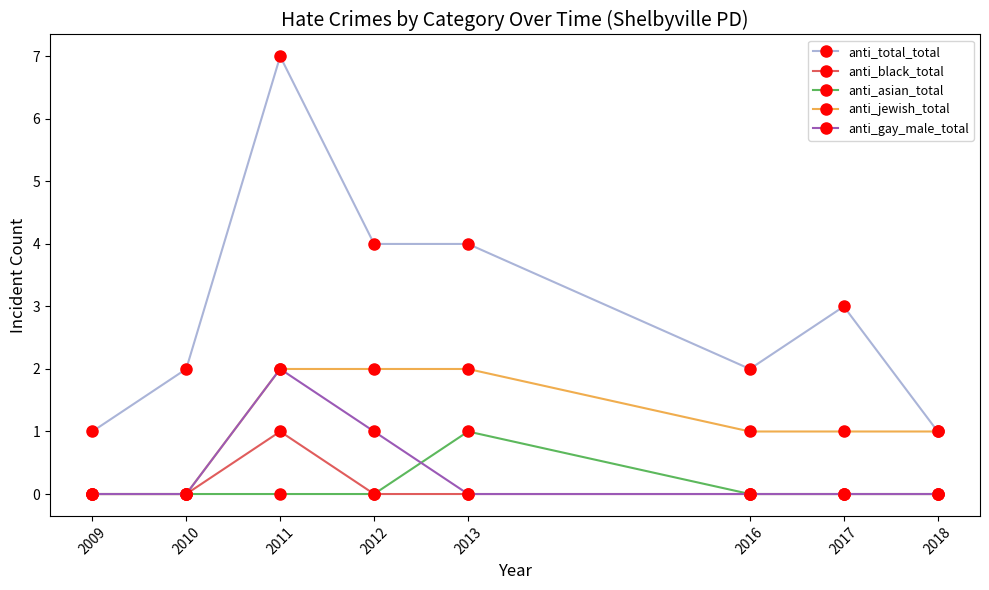

Reading left to right, list all the values displayed in this chart.

anti_total_total: 2009=1	2010=2	2011=7	2012=4	2013=4	2016=2	2017=3	2018=1
anti_black_total: 2009=0	2010=0	2011=1	2012=0	2013=0	2016=0	2017=0	2018=0
anti_asian_total: 2009=0	2010=0	2011=0	2012=0	2013=1	2016=0	2017=0	2018=0
anti_jewish_total: 2009=0	2010=0	2011=2	2012=2	2013=2	2016=1	2017=1	2018=1
anti_gay_male_total: 2009=0	2010=0	2011=2	2012=1	2013=0	2016=0	2017=0	2018=0